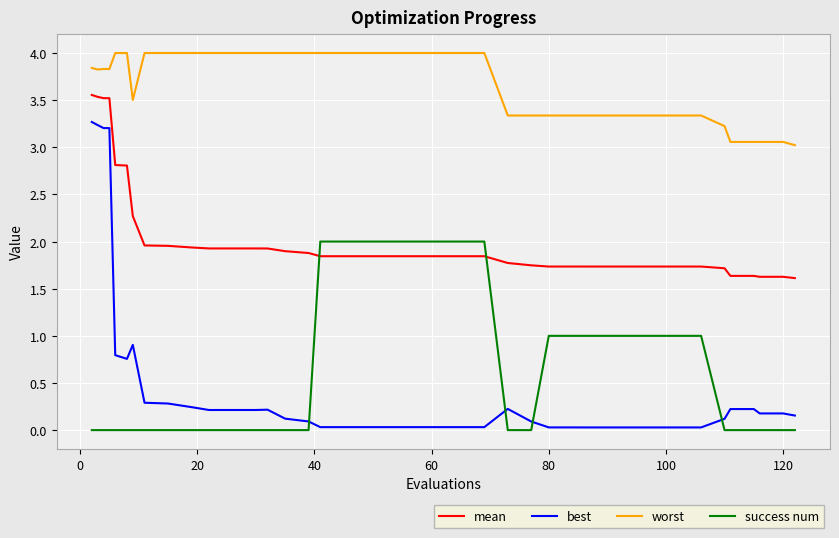

What is the average value of the best series?

0.5